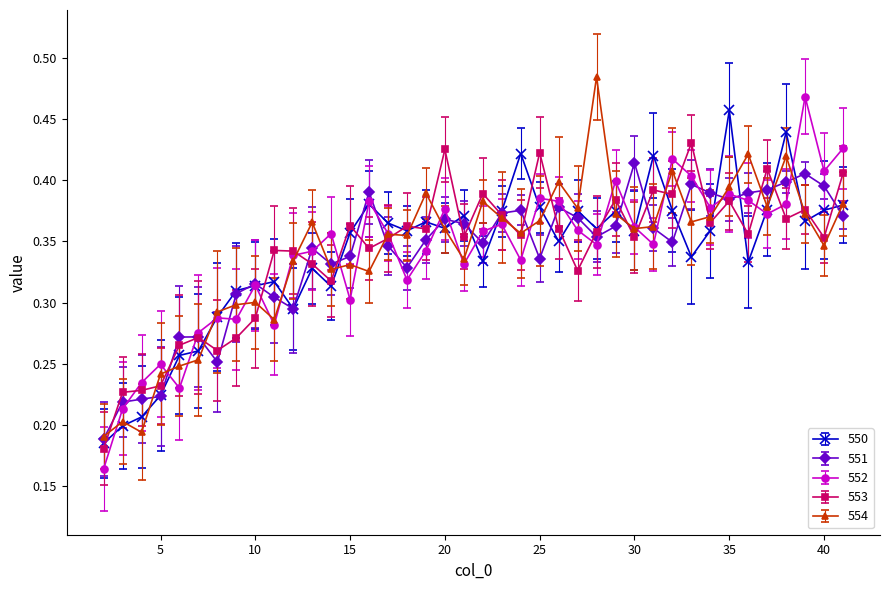

How many series are shown in this chart?

5